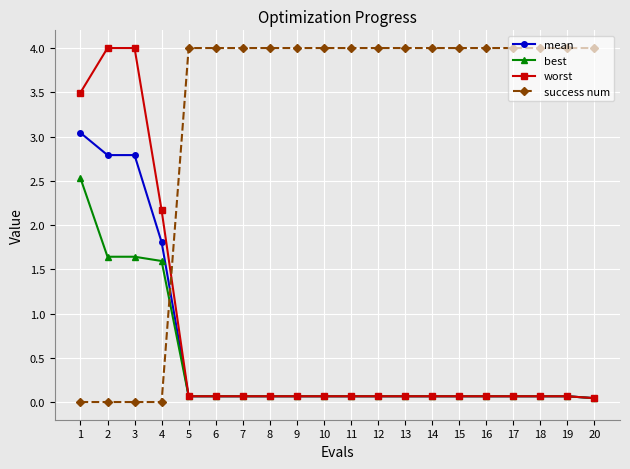

What is the greatest value displayed?

4.0